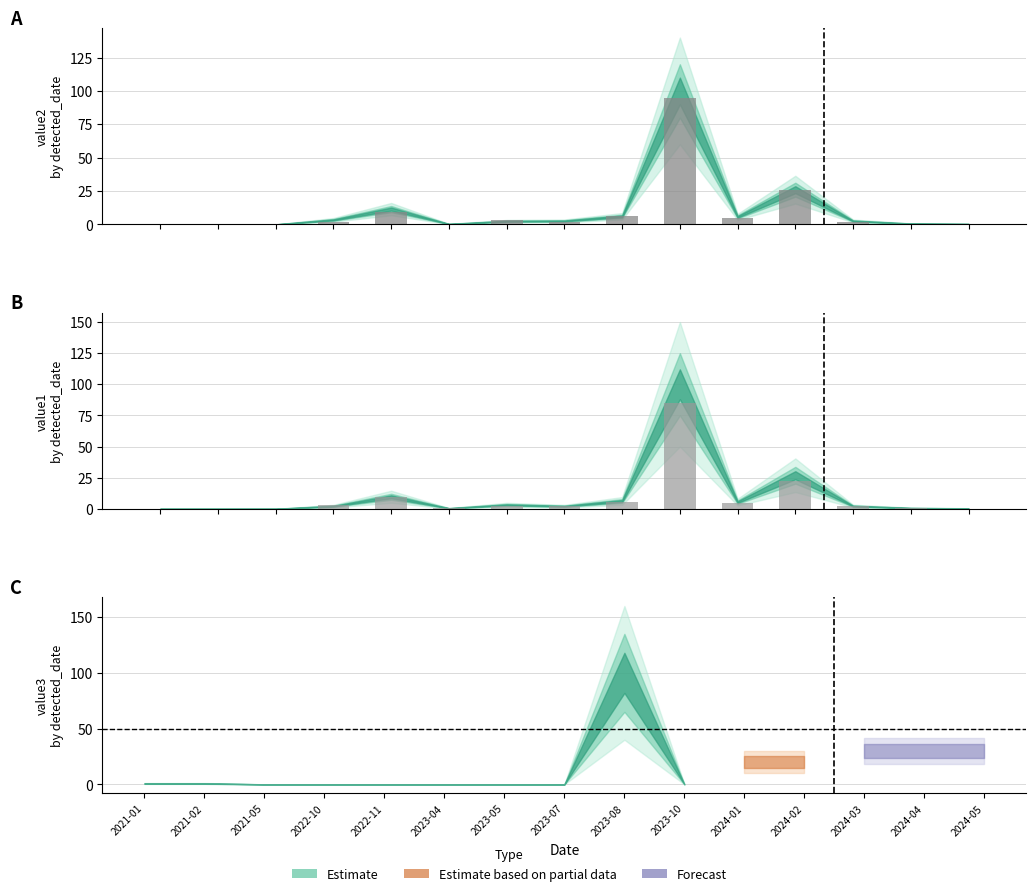

At 2022-11, list the series in order from smallest to largest.

value1 (bar), value2 (bar)